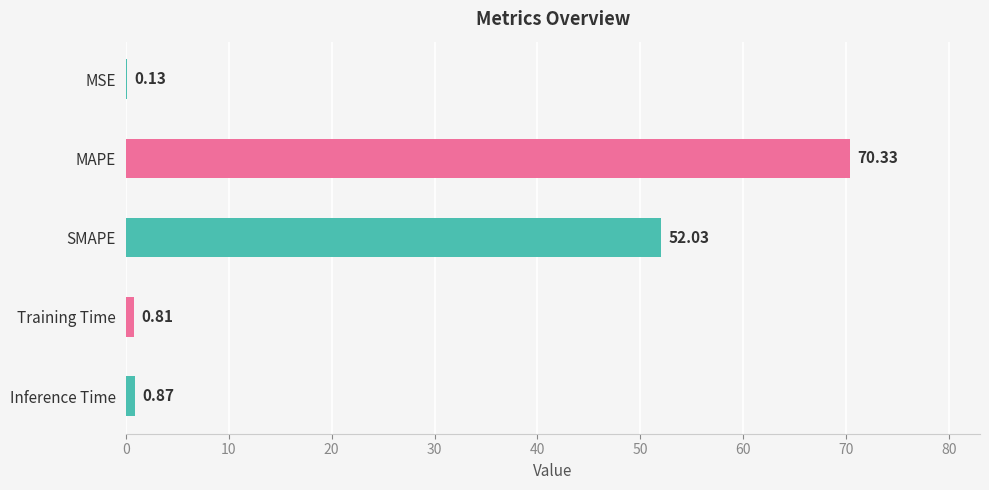

At which category does the chart reach its peak across all series?

MAPE